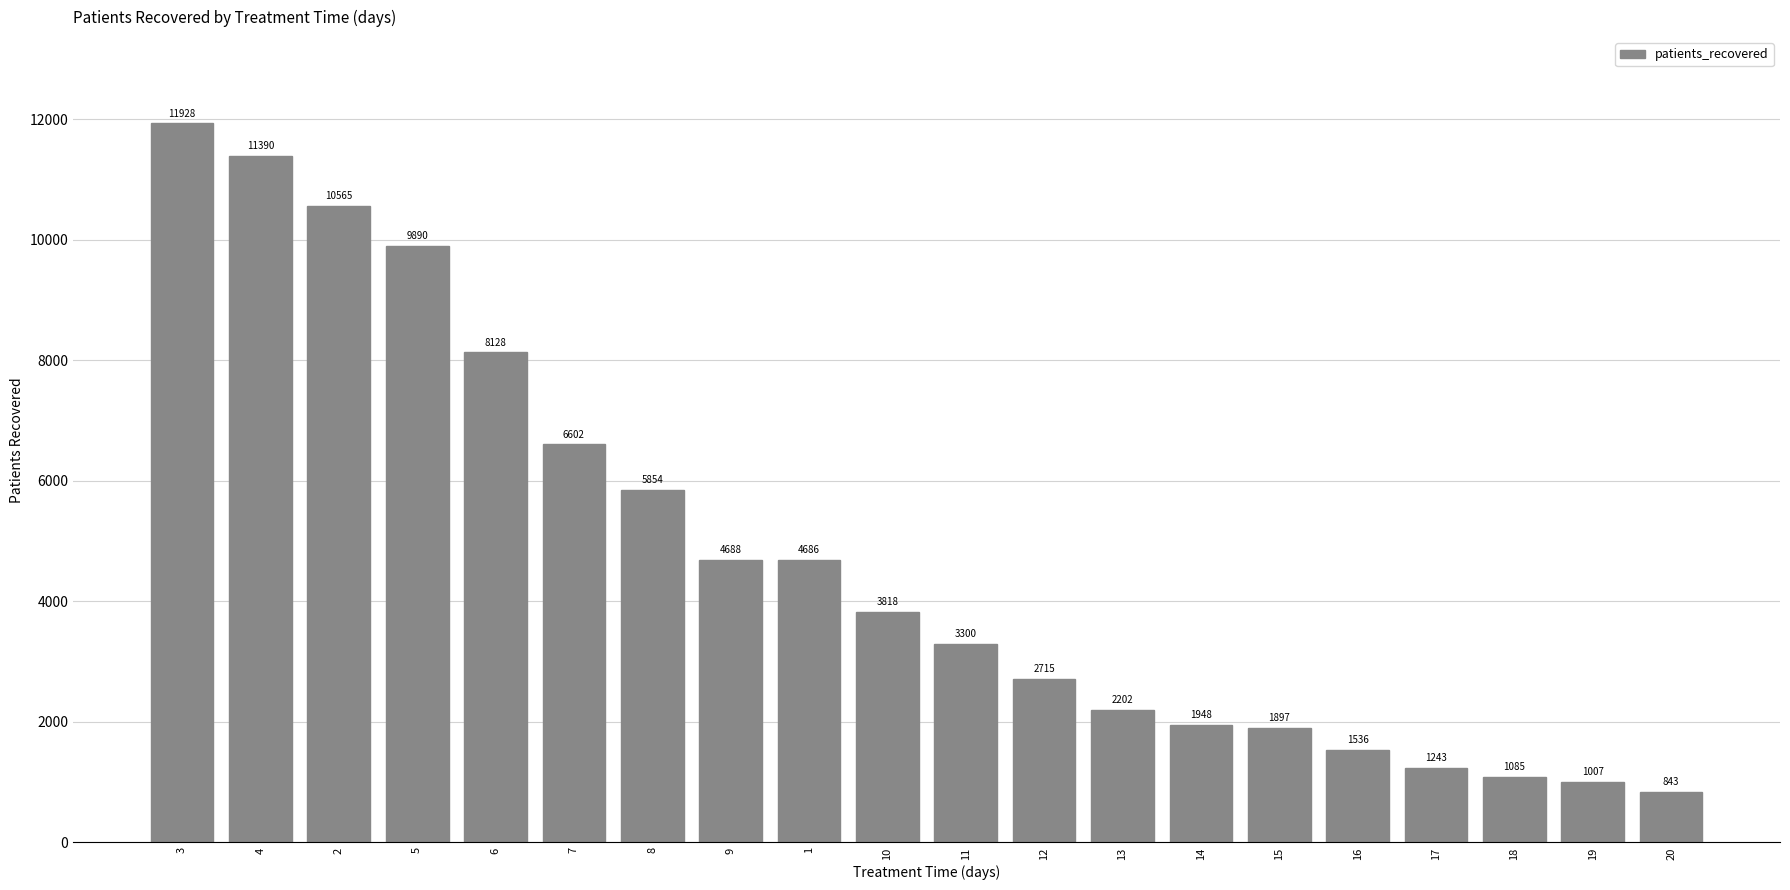

Between 1 and 6, which is larger?

6